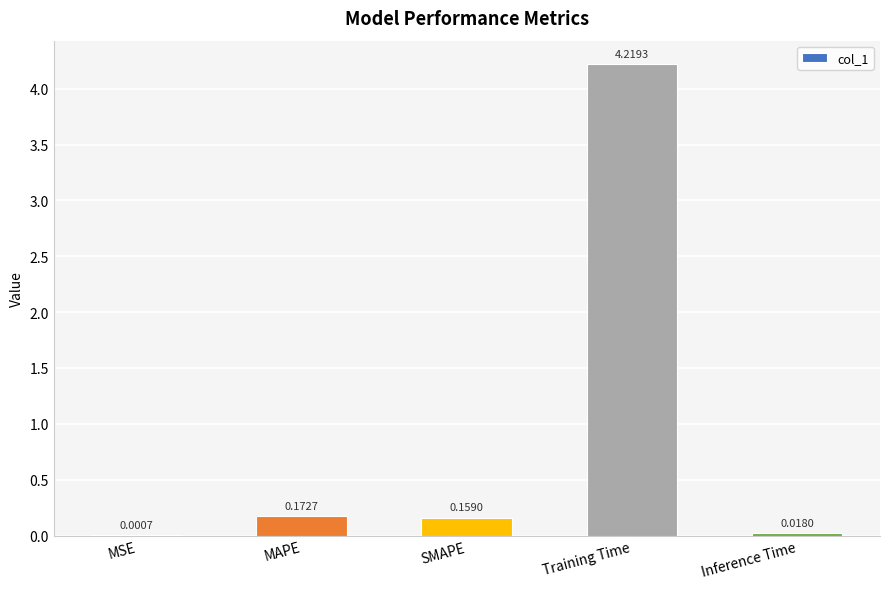

Where is the data nearest to the value 2?

MAPE